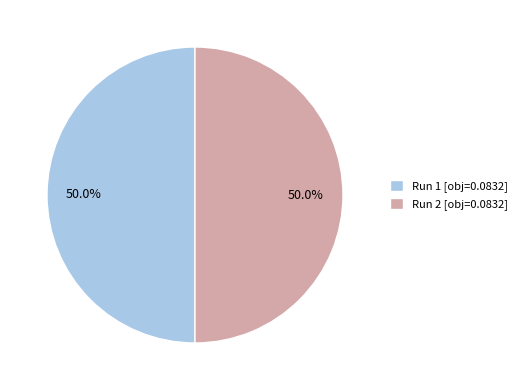

To the nearest percent, what percentage of the pie is Run 1?

50%